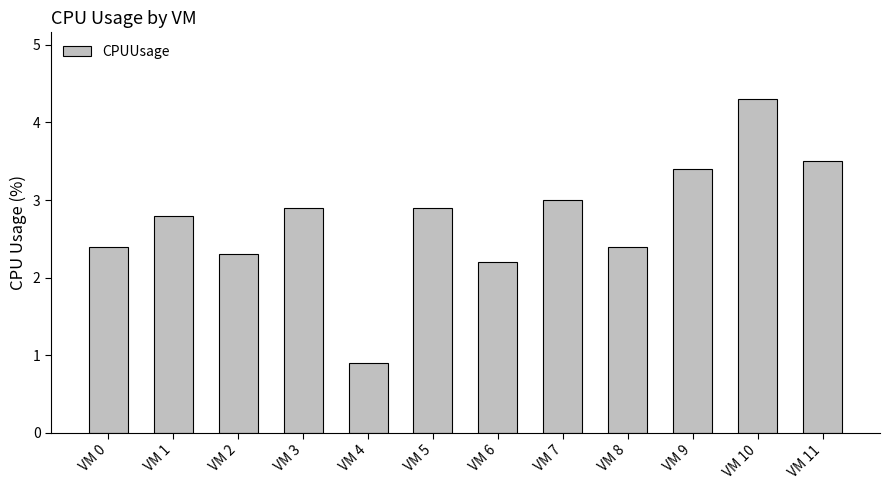

What is the change in value from VM 1 to VM 2?

-0.5